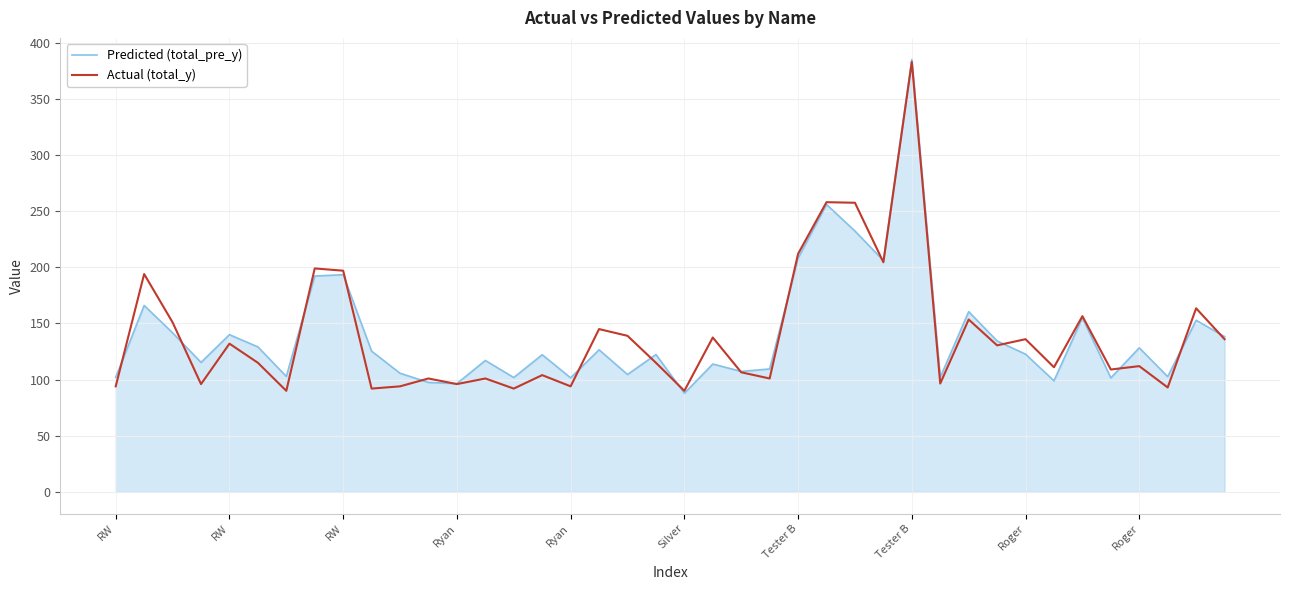

What is the greatest value displayed?

385.1